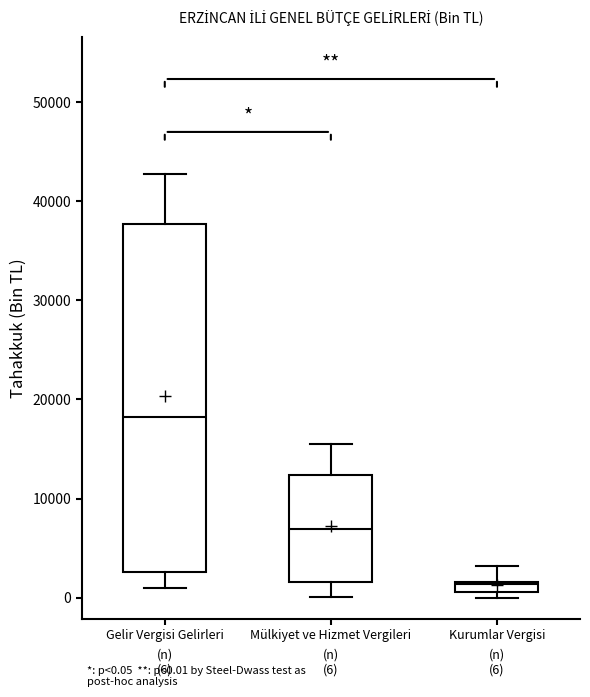

Comparing the boxes themselves (not the whiskers), which one is the tallest?

Gelir Vergisi Gelirleri